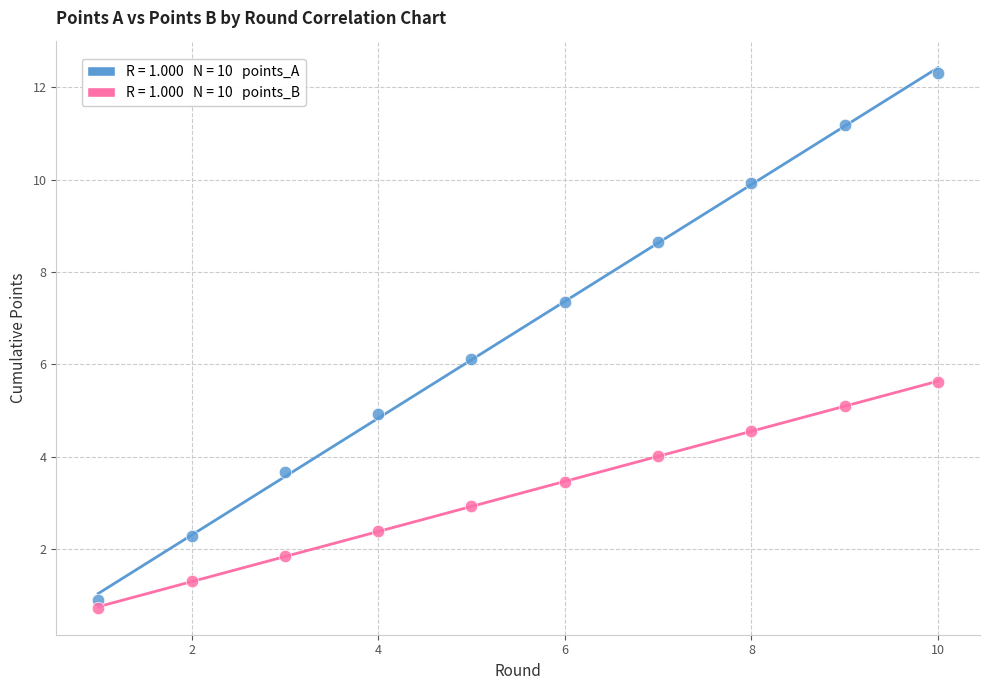

Across all data points, what is the range of Y values (max minus min)?

11.6